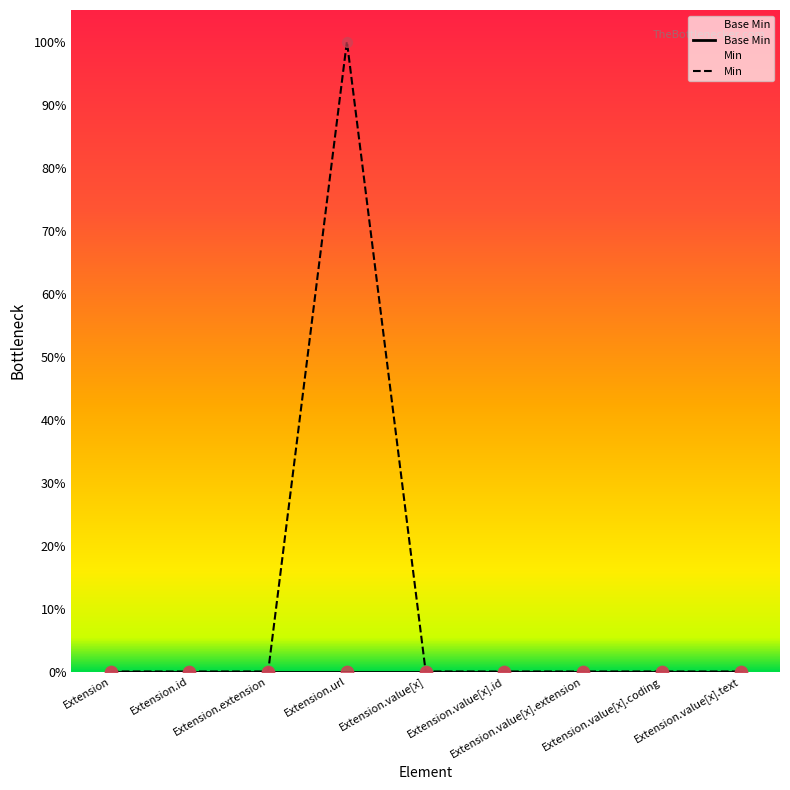

Is the value of Min at Extension.value[x].extension greater than the value of Base Min at Extension.url?

No